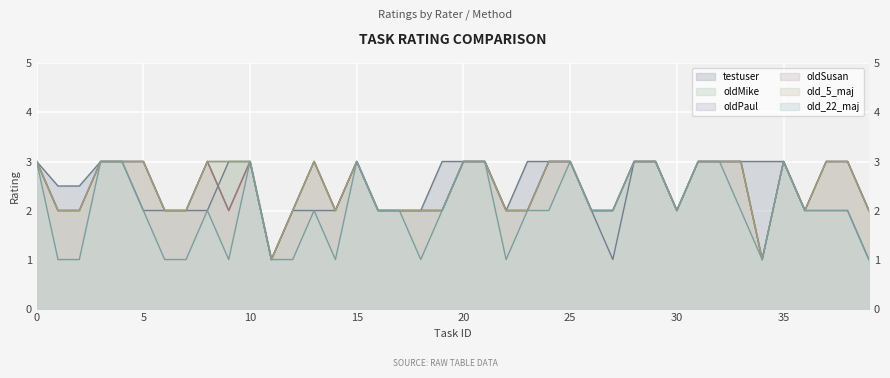

The value of old_5_maj at 0 is 3.0. True or false?

True